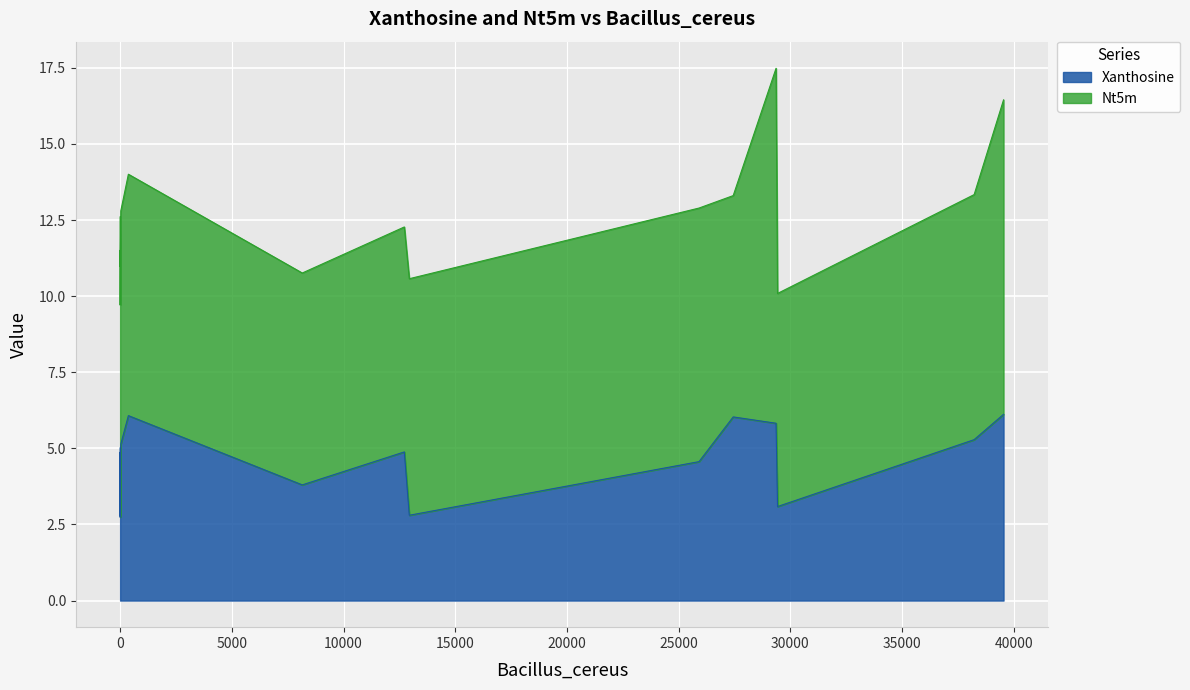

How many categories are shown in the chart?

18